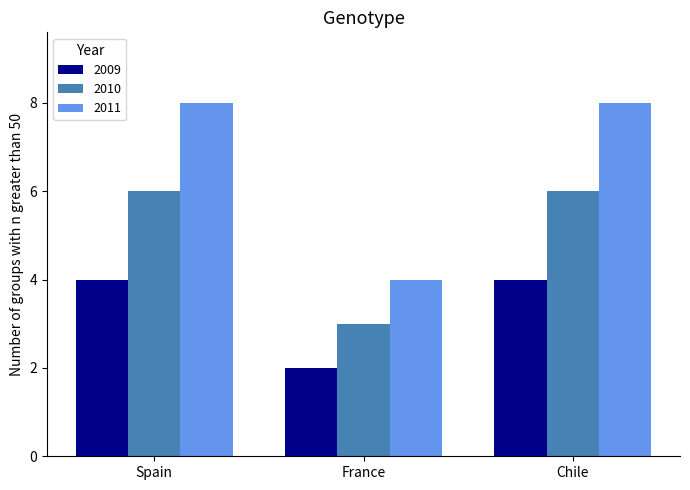

How many bars are there in total?

9